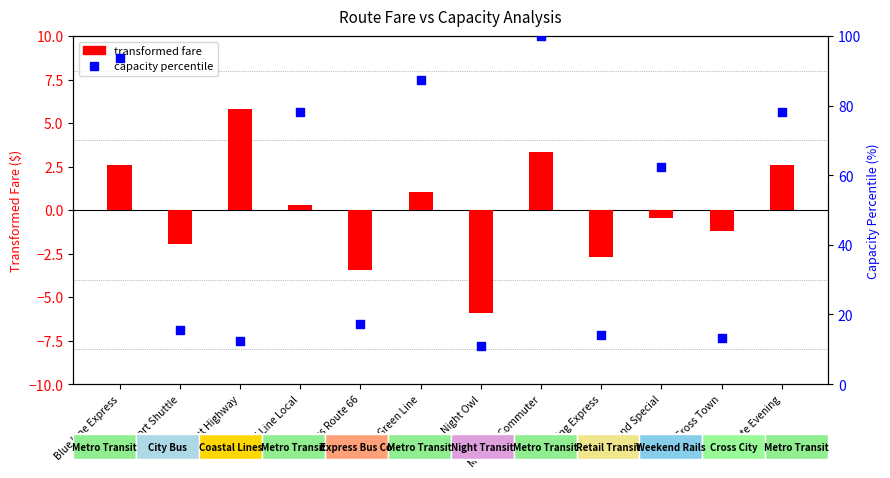

Which series reaches the maximum Y coordinate?

capacity percentile